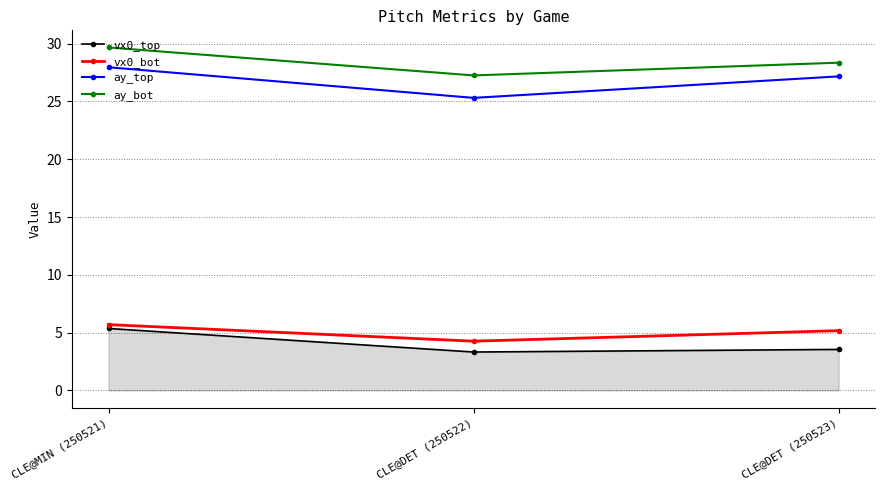

What are all the series names shown in the legend?

vx0_top, vx0_bot, ay_top, ay_bot